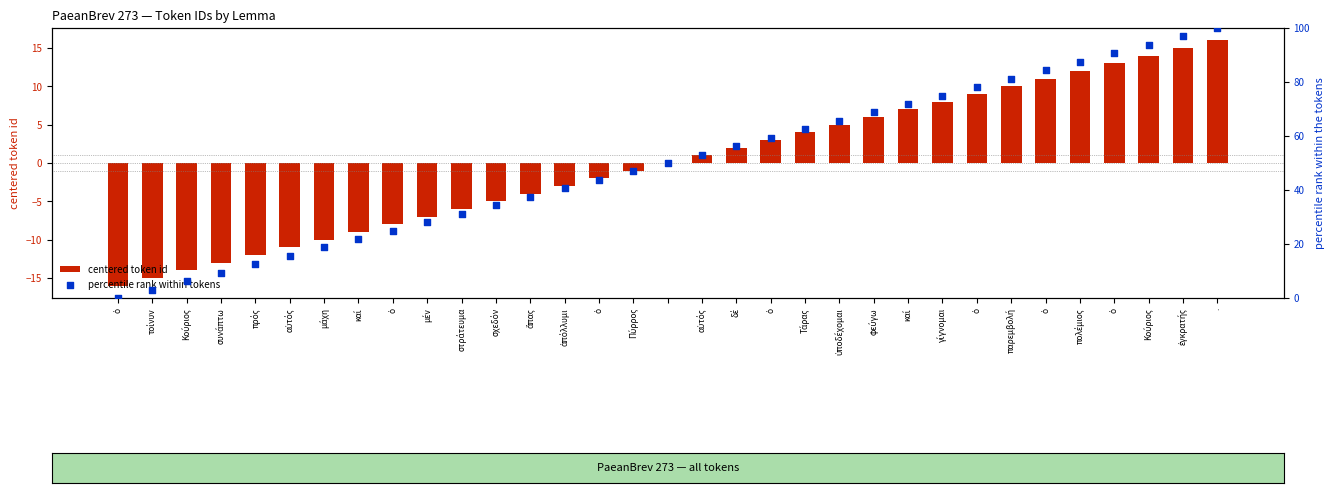

Is the value of percentile rank within tokens at αὐτός greater than the value of centered token id at ὑποδέχομαι?

Yes